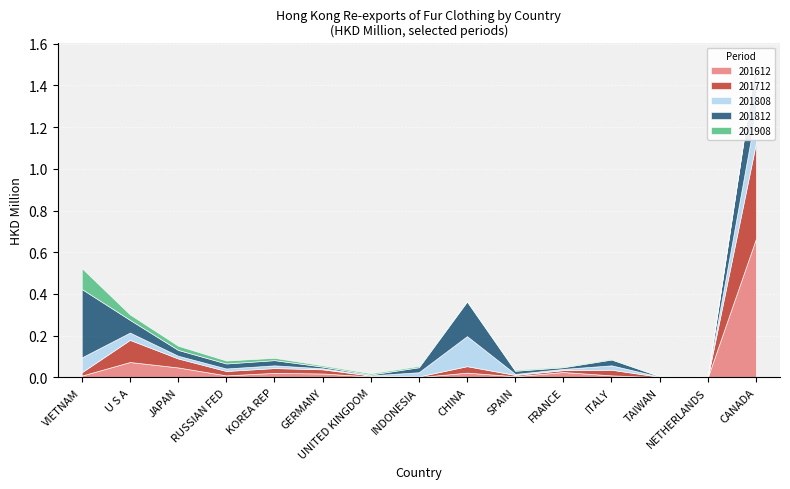

Reading left to right, extract all data points from this chart.

201612: VIETNAM=0.0	U S A=0.1	JAPAN=0.0	RUSSIAN FED=0.0	KOREA REP=0.0	GERMANY=0.0	UNITED KINGDOM=0.0	INDONESIA=0.0	CHINA=0.0	SPAIN=0.0	FRANCE=0.0	ITALY=0.0	TAIWAN=0.0	NETHERLANDS=0.0	CANADA=0.7
201712: VIETNAM=0.0	U S A=0.1	JAPAN=0.0	RUSSIAN FED=0.0	KOREA REP=0.0	GERMANY=0.0	UNITED KINGDOM=0.0	INDONESIA=0.0	CHINA=0.0	SPAIN=0.0	FRANCE=0.0	ITALY=0.0	TAIWAN=0.0	NETHERLANDS=0.0	CANADA=0.5
201808: VIETNAM=0.1	U S A=0.0	JAPAN=0.0	RUSSIAN FED=0.0	KOREA REP=0.0	GERMANY=0.0	UNITED KINGDOM=0.0	INDONESIA=0.0	CHINA=0.1	SPAIN=0.0	FRANCE=0.0	ITALY=0.0	TAIWAN=0.0	NETHERLANDS=0.0	CANADA=0.2
201812: VIETNAM=0.3	U S A=0.1	JAPAN=0.0	RUSSIAN FED=0.0	KOREA REP=0.0	GERMANY=0.0	UNITED KINGDOM=0.0	INDONESIA=0.0	CHINA=0.2	SPAIN=0.0	FRANCE=0.0	ITALY=0.0	TAIWAN=0.0	NETHERLANDS=0.0	CANADA=0.2
201908: VIETNAM=0.1	U S A=0.0	JAPAN=0.0	RUSSIAN FED=0.0	KOREA REP=0.0	GERMANY=0.0	UNITED KINGDOM=0.0	INDONESIA=0.0	CHINA=0.0	SPAIN=0.0	FRANCE=0.0	ITALY=0.0	TAIWAN=0.0	NETHERLANDS=0.0	CANADA=0.0